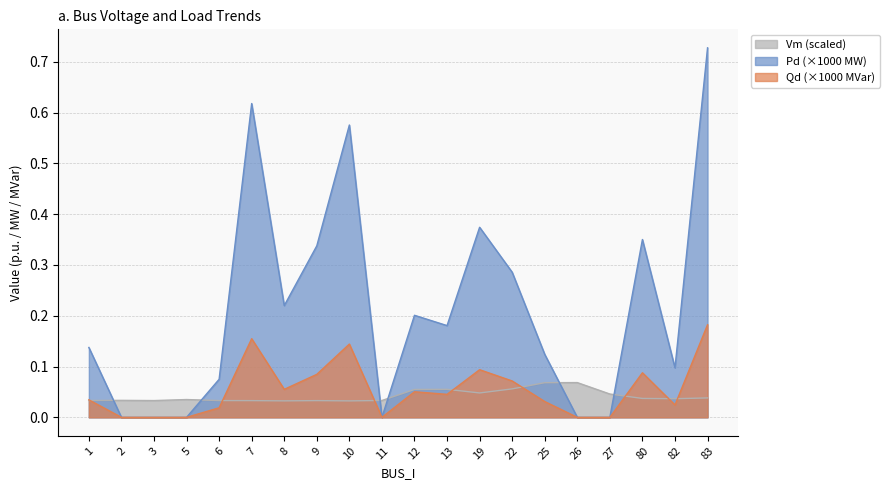

True or false: Qd and Pd intersect in this chart.

False